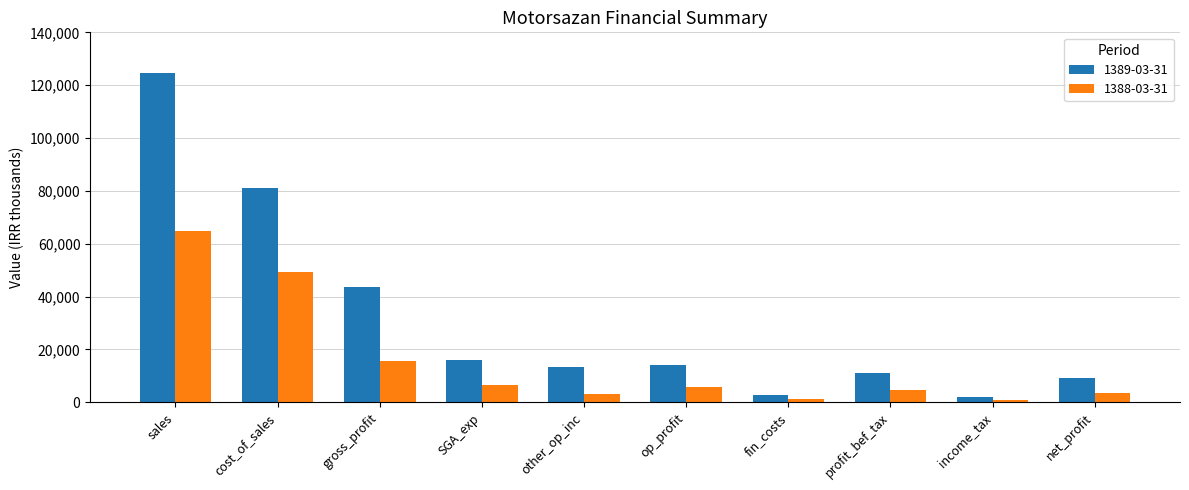

At which label does 1389-03-31 first exceed 14093?

sales